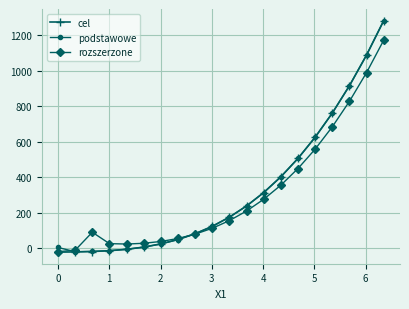

What is the maximum value shown in the chart?

1281.7